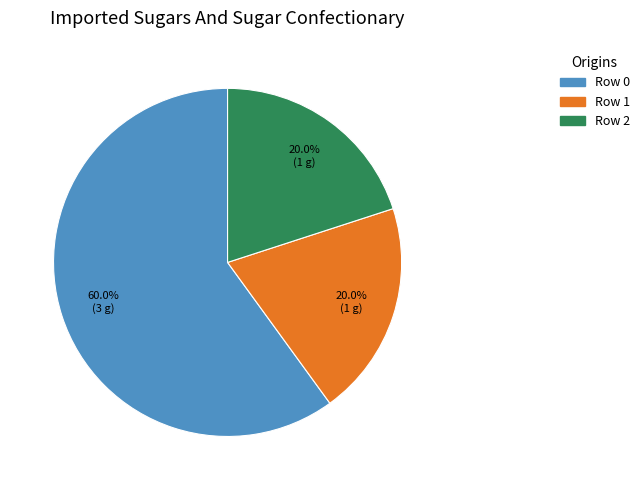

Which has a higher value, Row 0 or Row 2?

Row 0